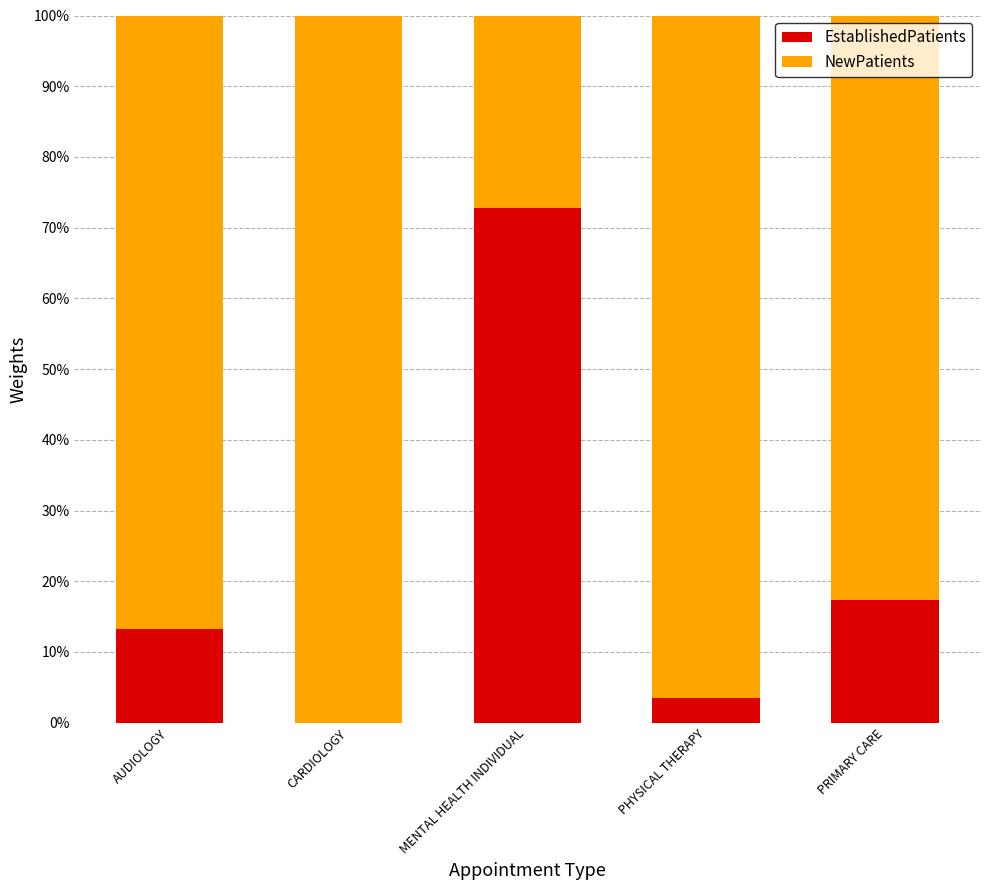

How many categories are shown in the chart?

5